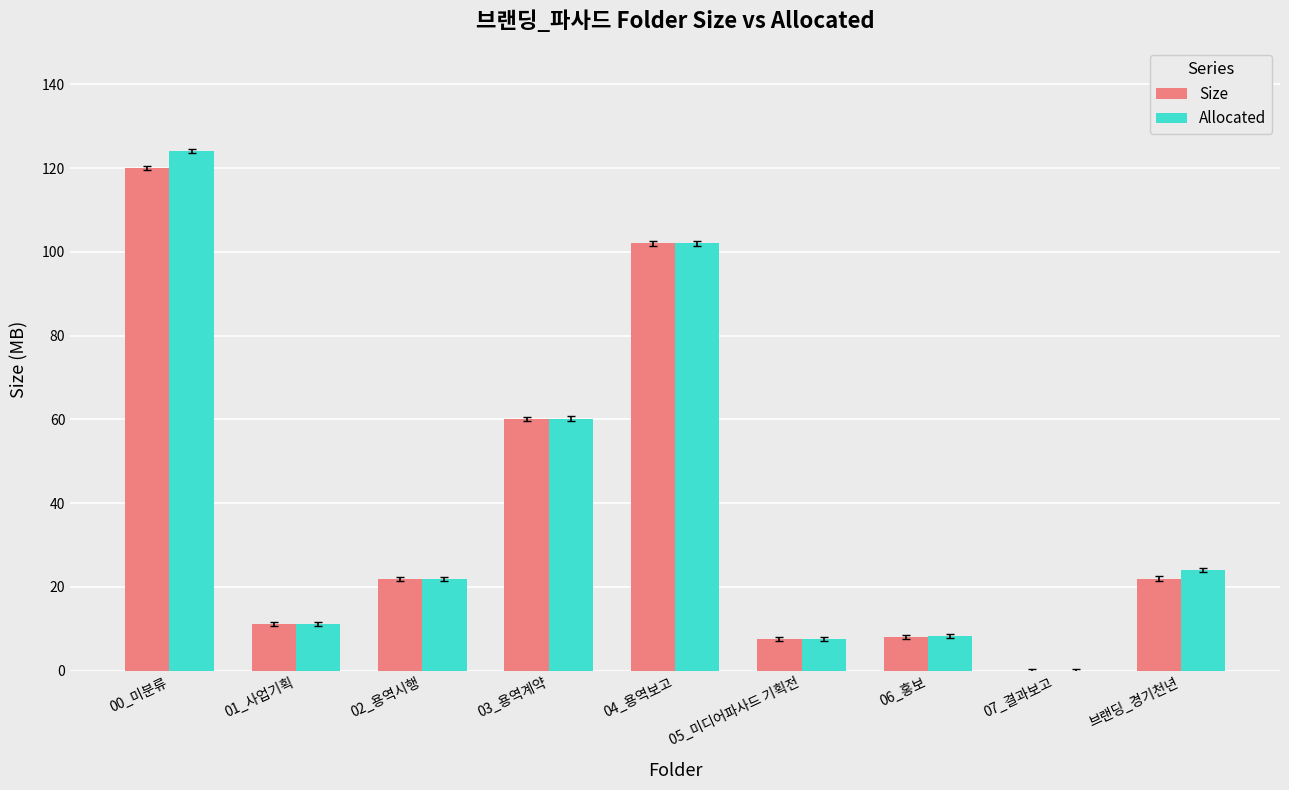

What is the sum of all Allocated values?

358.9